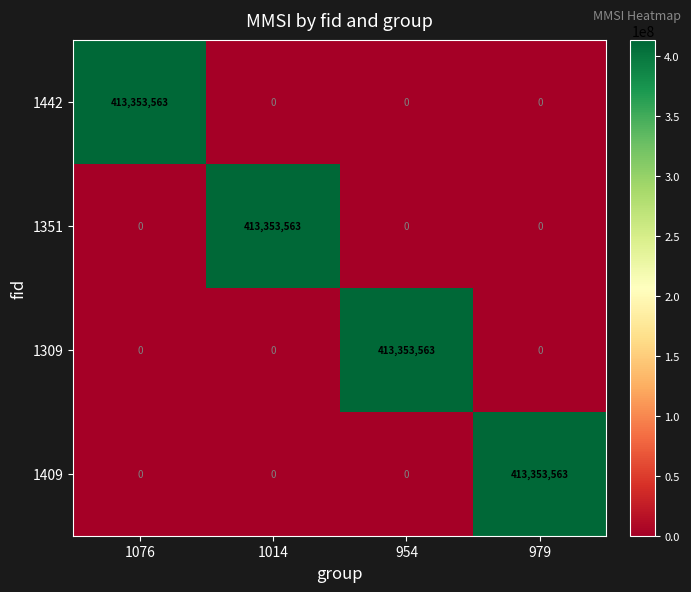

True or false: 1442 has a value of 133924635 at 979.

False